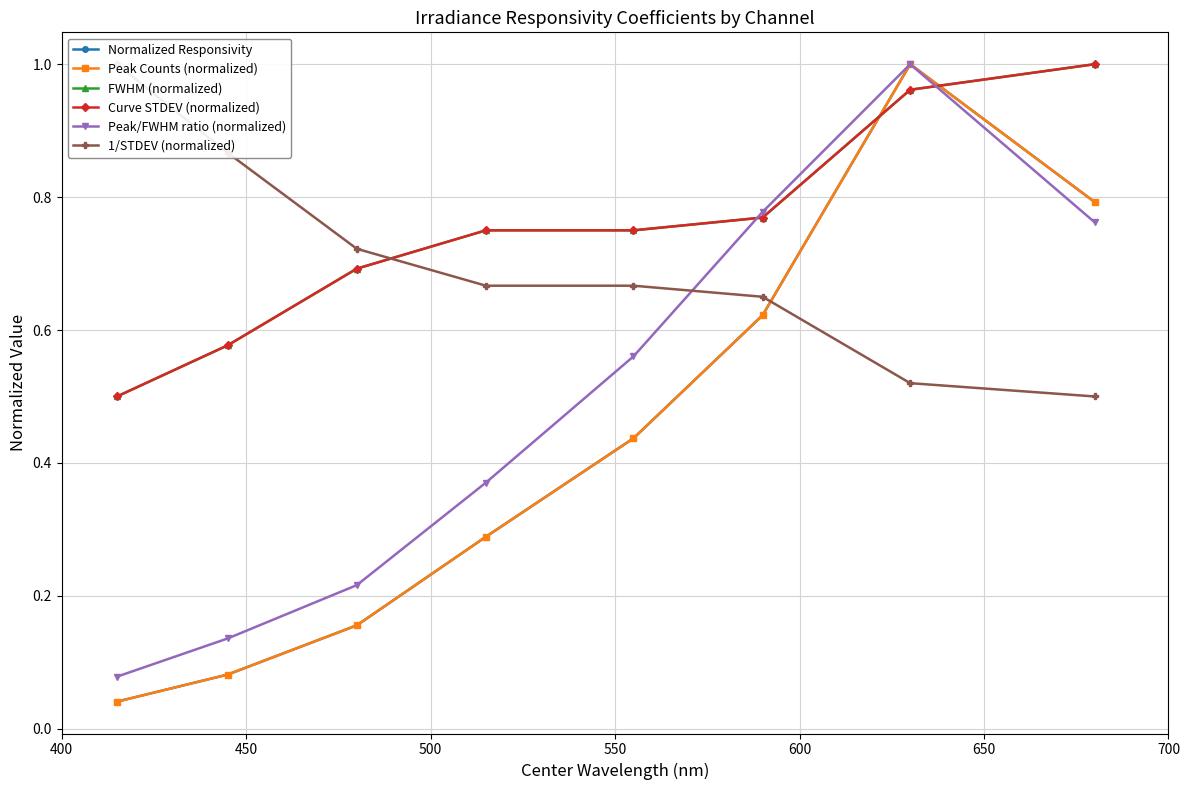

True or false: Curve STDEV (normalized) has more than 1 points higher than both neighbors.

False